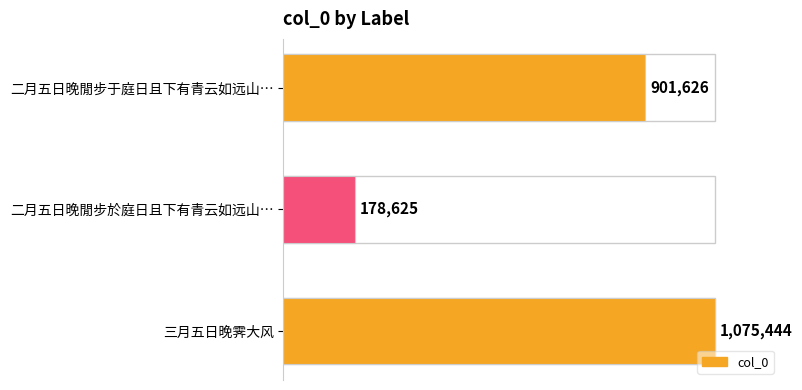

What is the greatest value displayed?

1075444